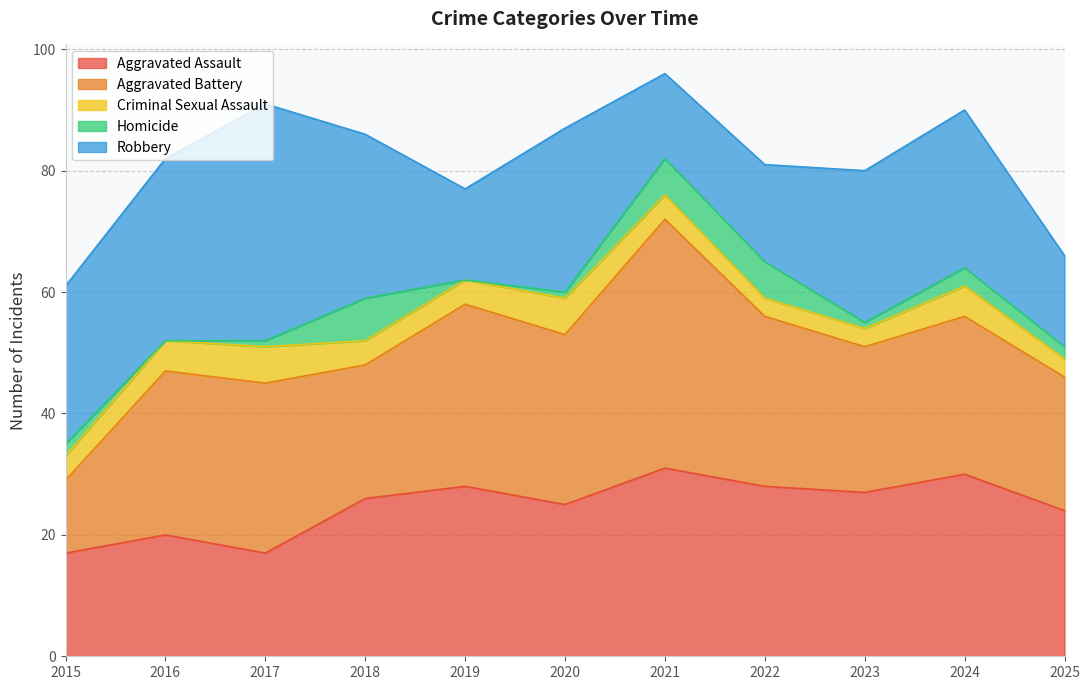

How many categories are shown in the chart?

11